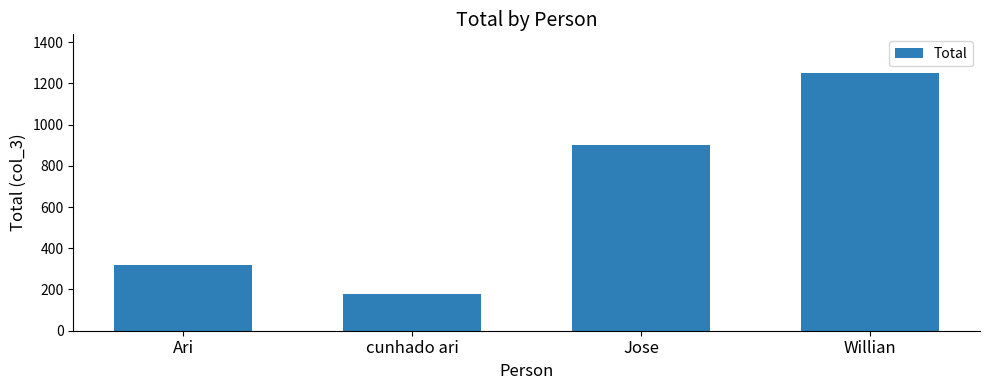

The chart shows a value of 274 at cunhado ari. True or false?

False